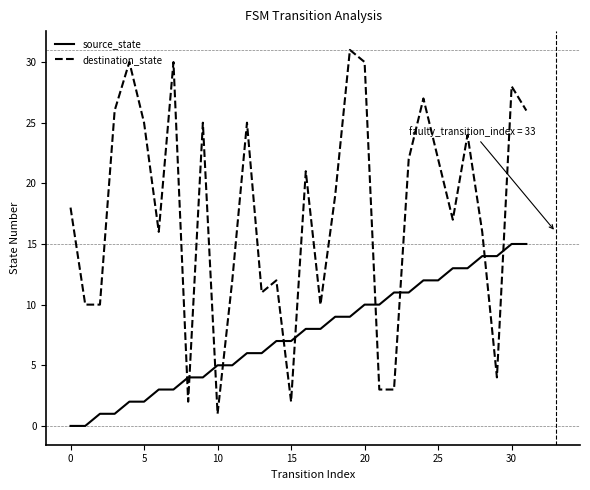

After their last crossing, which series has the higher values: destination_state or source_state?

destination_state